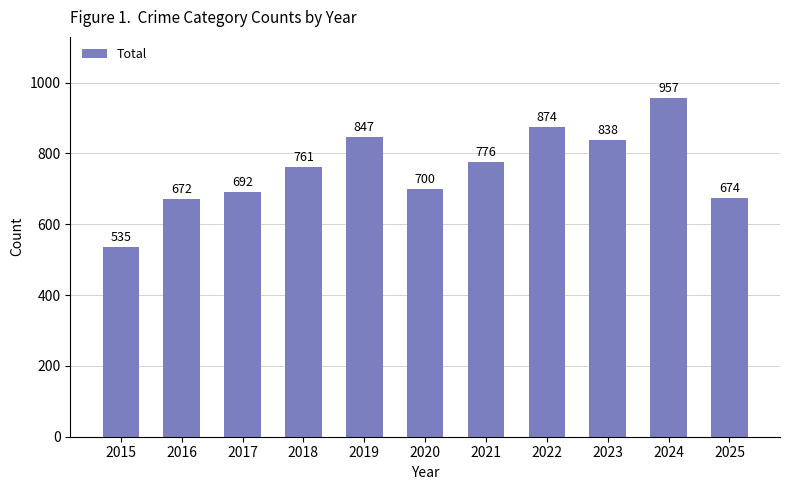

True or false: the data shows 489 at 2024.

False